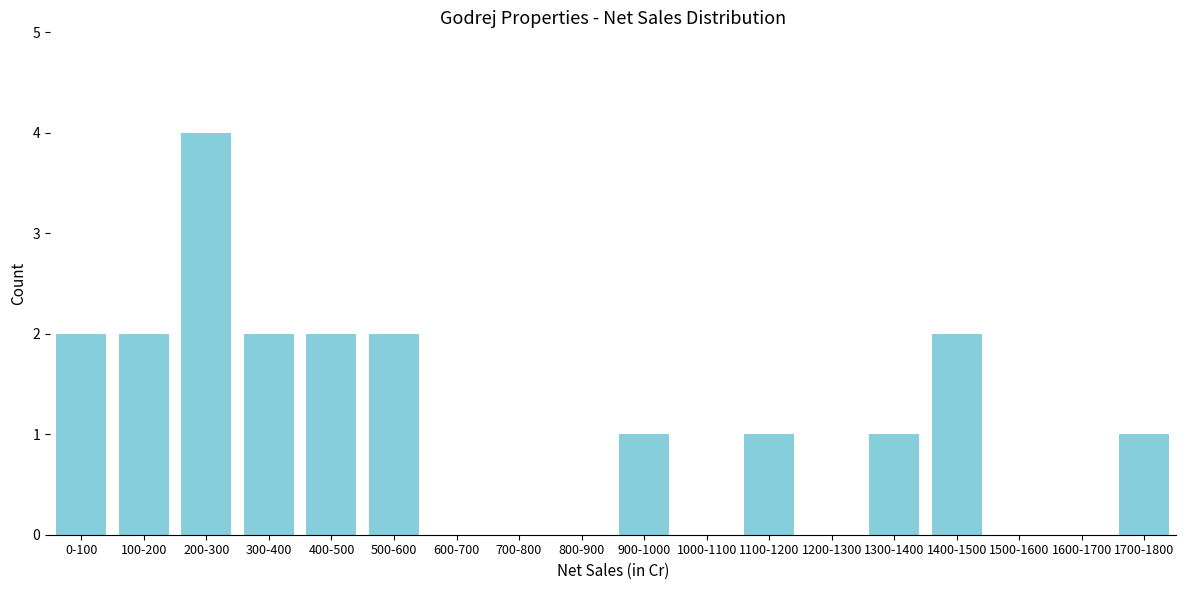

Reading left to right, extract all data points from this chart.

0-100=2	100-200=2	200-300=4	300-400=2	400-500=2	500-600=2	600-700=0	700-800=0	800-900=0	900-1000=1	1000-1100=0	1100-1200=1	1200-1300=0	1300-1400=1	1400-1500=2	1500-1600=0	1600-1700=0	1700-1800=1